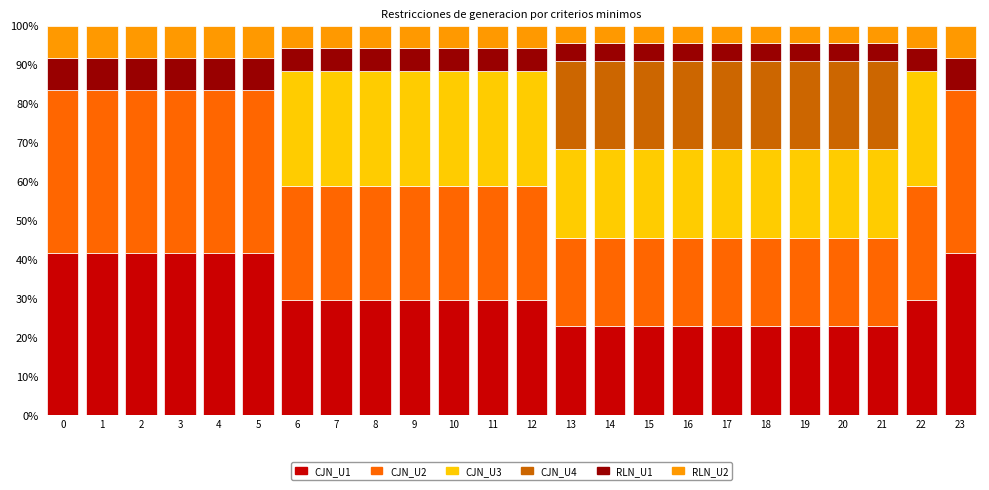

Is it true that CJN_U1 equals 18.4 at 0?

False